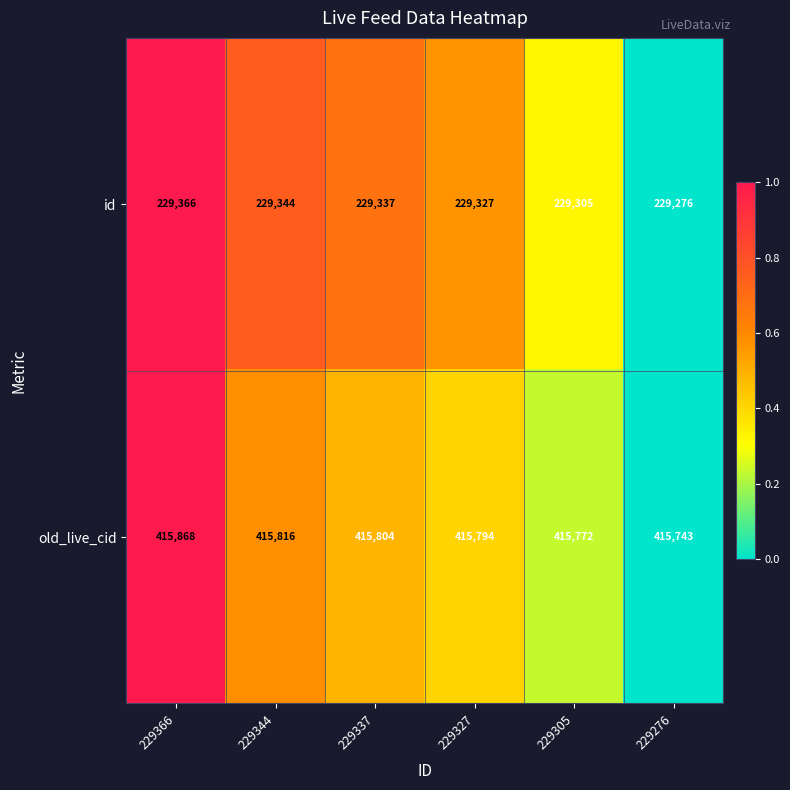

The old_live_cid series shows 255458 at 229276. True or false?

False